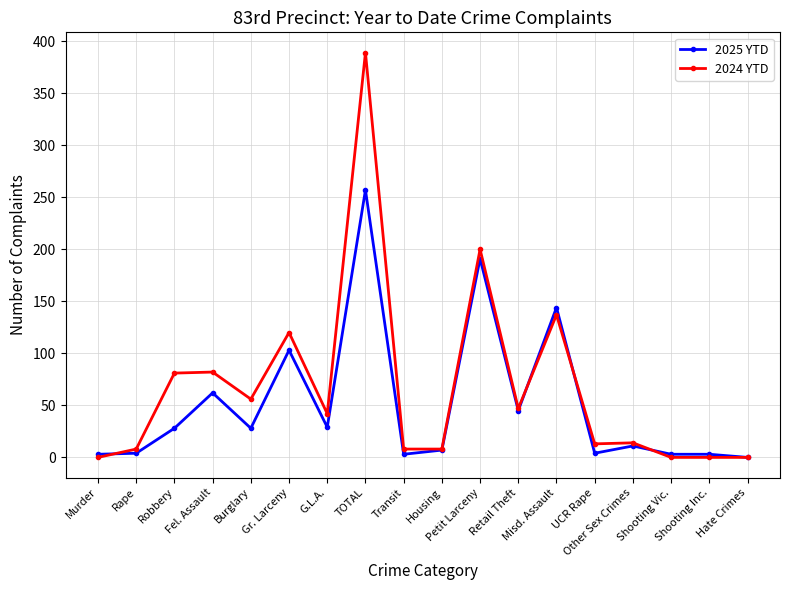

List the series in order of their peak value, lowest first.

2025 YTD, 2024 YTD